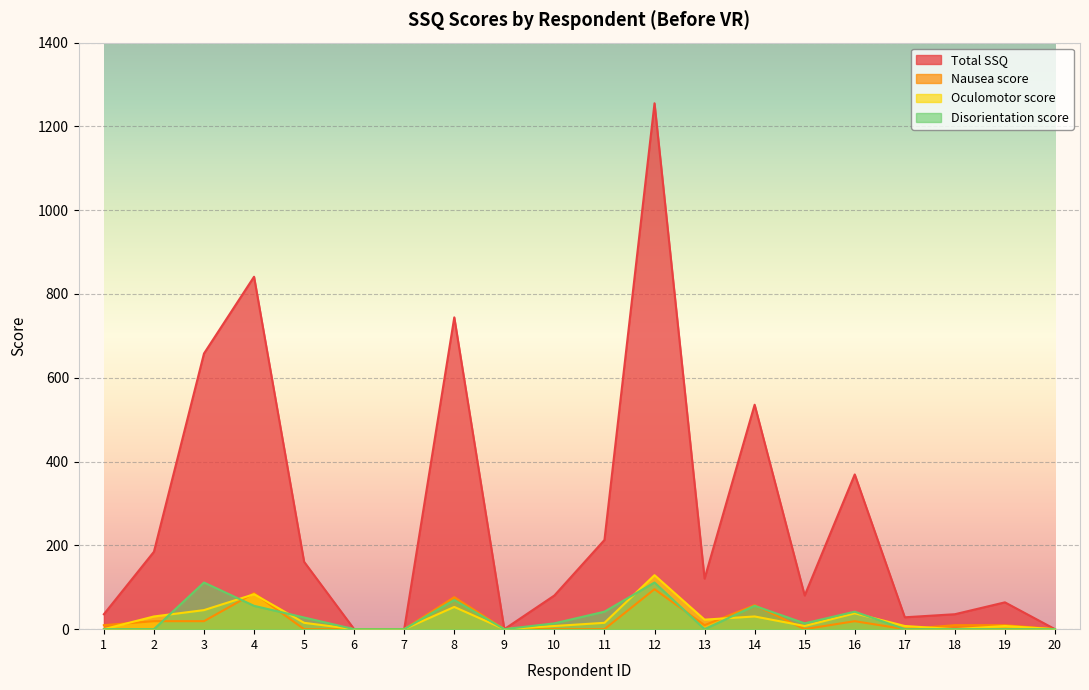

The value of Total SSQ at 13 is 120.7. True or false?

True